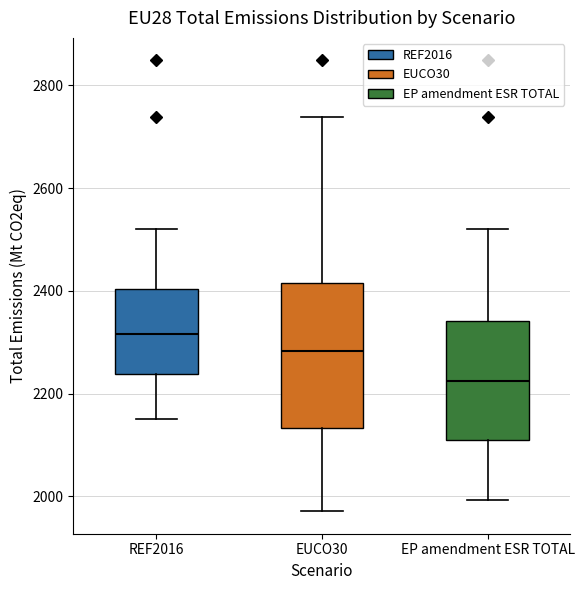

Which box is the tallest, from its lower edge to its upper edge?

EUCO30